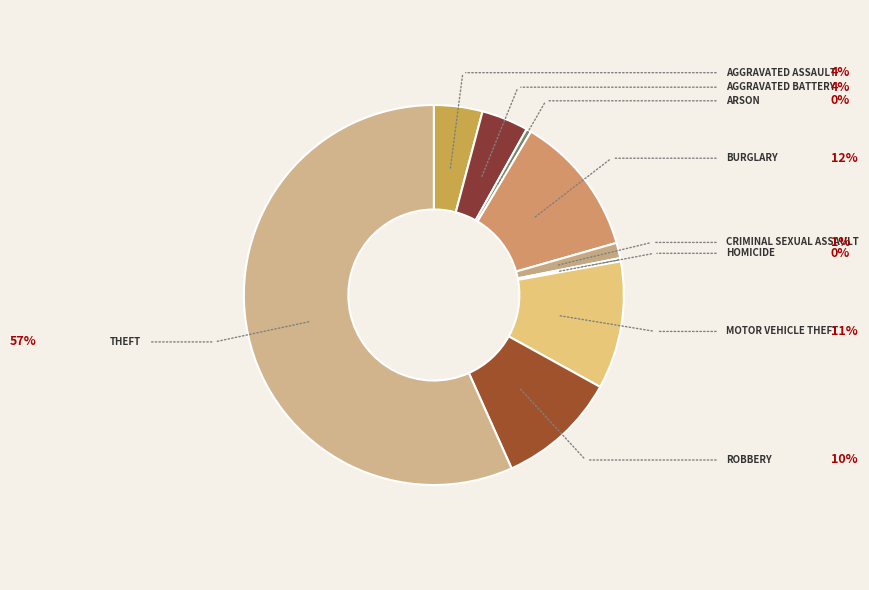

Count the number of slices in the pie.

9